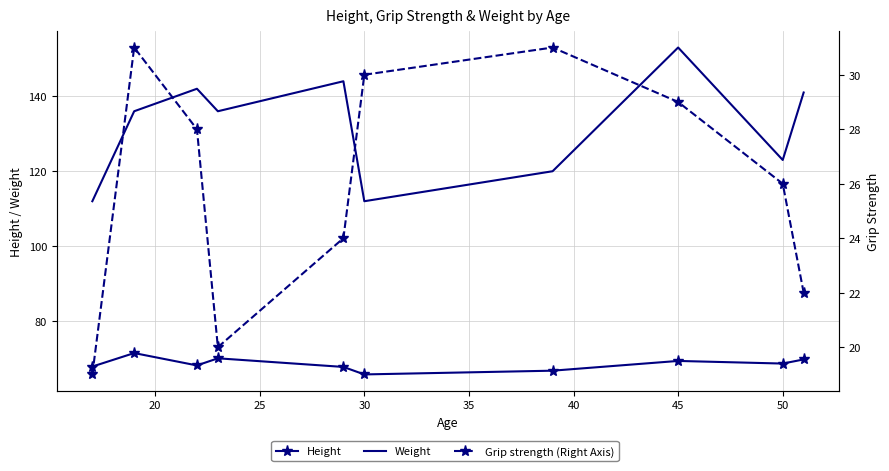

How many lines are shown in the chart?

3